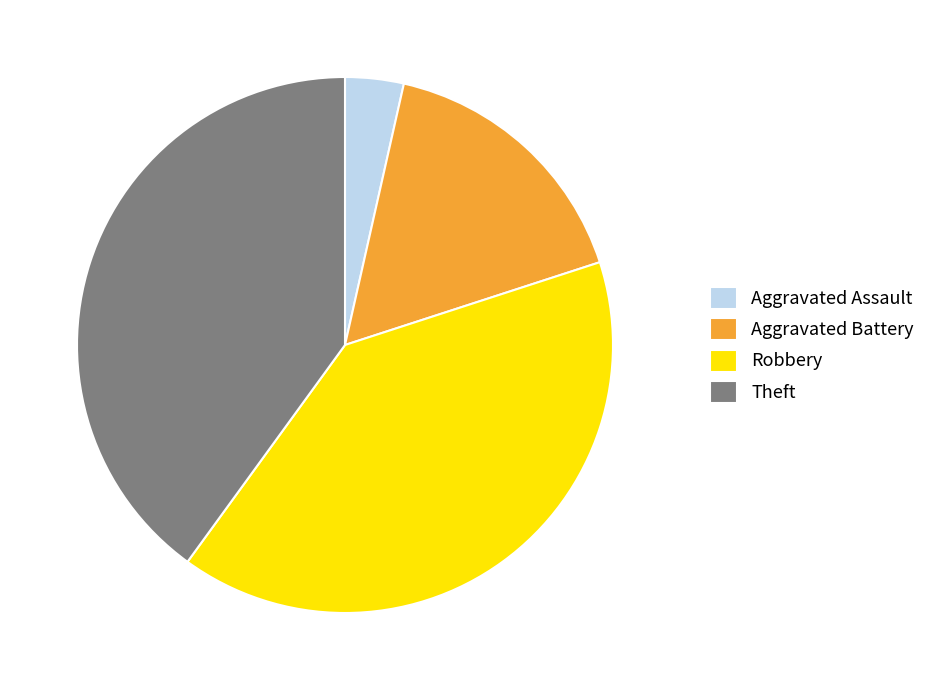

Approximately how many times larger is the value at Aggravated Battery compared to Aggravated Assault?

4.7